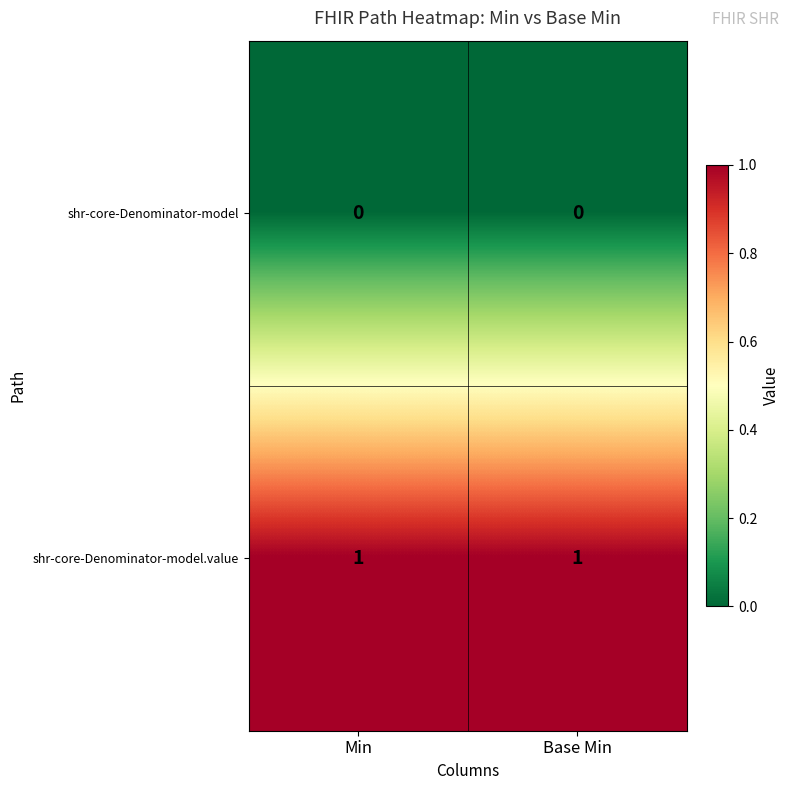

Reading right to left, what are all the values shown in this chart?

shr-core-Denominator-model: Base Min=0	Min=0
shr-core-Denominator-model.value: Base Min=1	Min=1